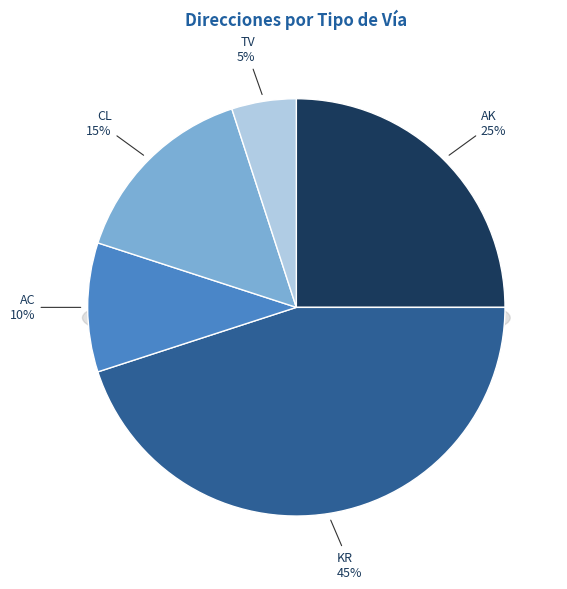

Which slice is the largest?

KR